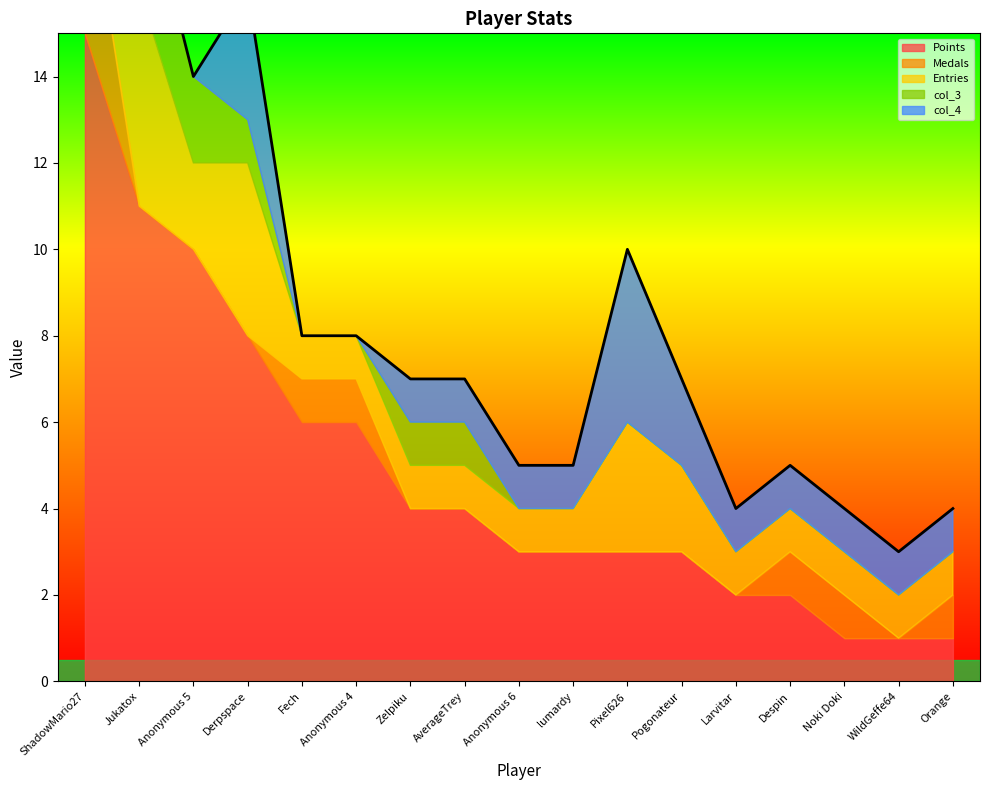

Which series has the widest spread of values?

Points